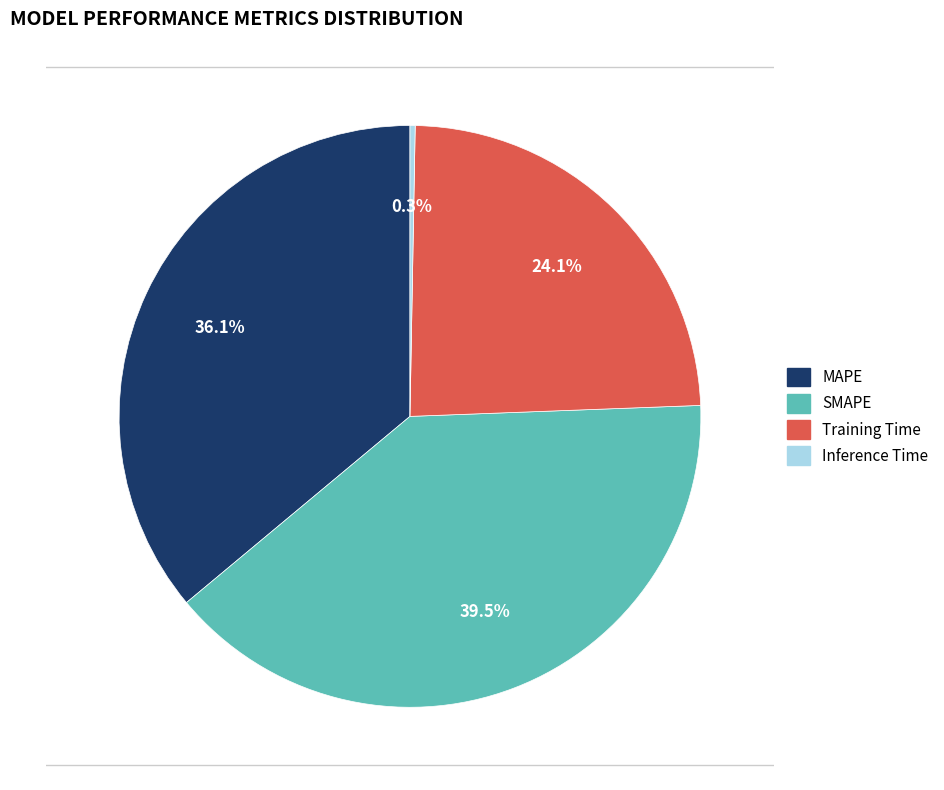

How many segments does this pie chart have?

4